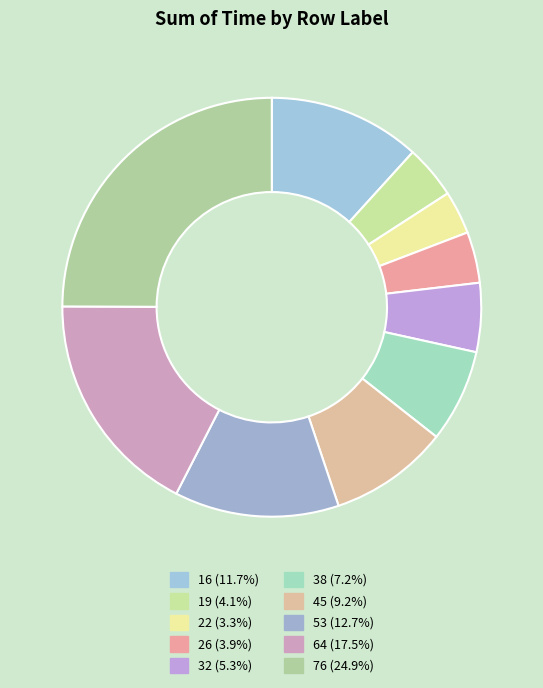

Is there any slice that represents more than half of the pie?

No